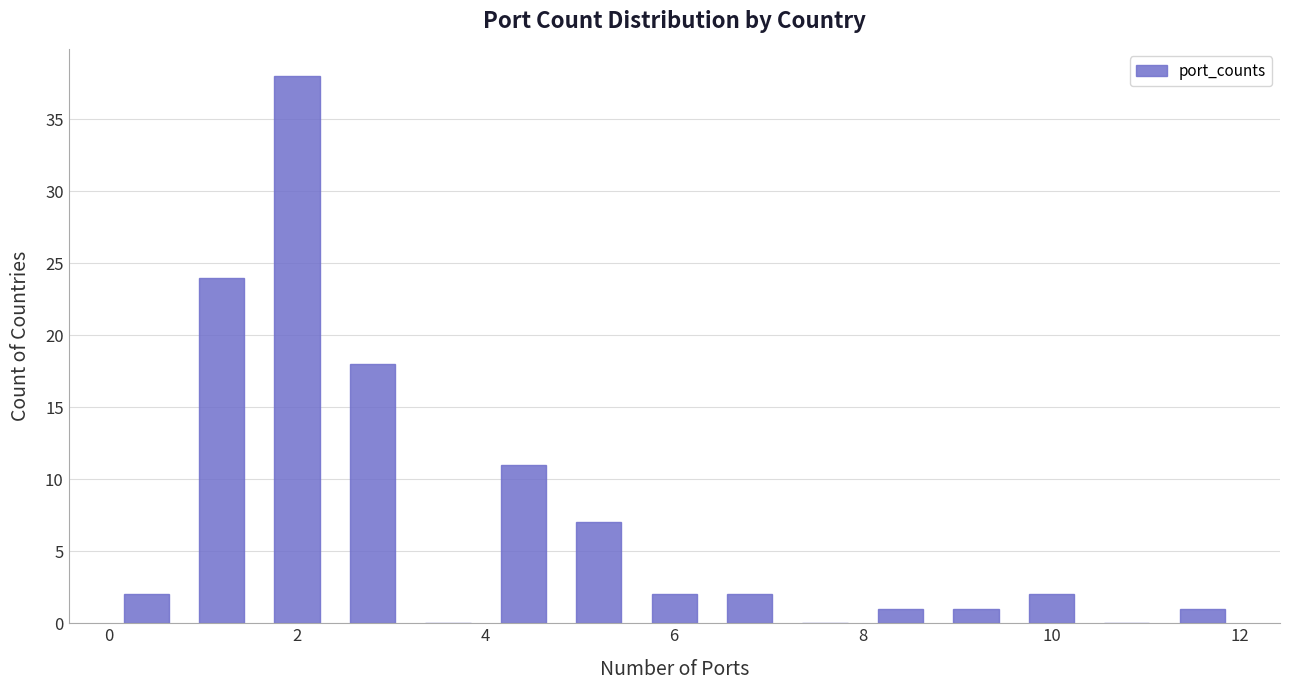

Reading left to right, list every bar in this chart as the range it spans on the x-axis followed by its height. The values are not printed on the chart, so give them approximately, as read against the axis.

0.0 to 0.8: 2
0.8 to 1.6: 24
1.6 to 2.4: 38
2.4 to 3.2: 18
3.2 to 4.0: 0
4.0 to 4.8: 11
4.8 to 5.6: 7
5.6 to 6.4: 2
6.4 to 7.2: 2
7.2 to 8.0: 0
8.0 to 8.8: 1
8.8 to 9.6: 1
9.6 to 10.4: 2
10.4 to 11.2: 0
11.2 to 12.0: 1